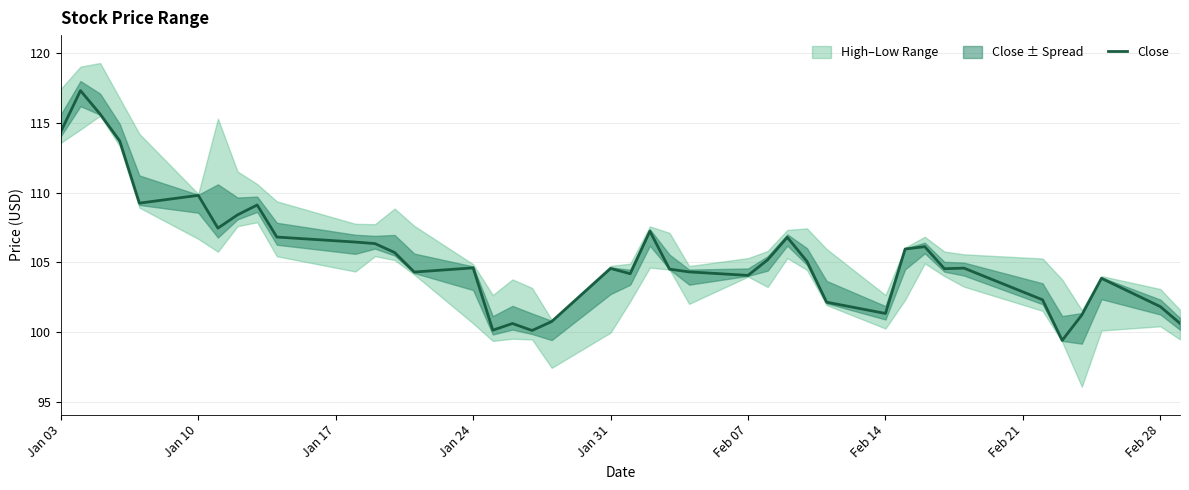

Is it true that Close equals 164.6 at Jan 24?

False